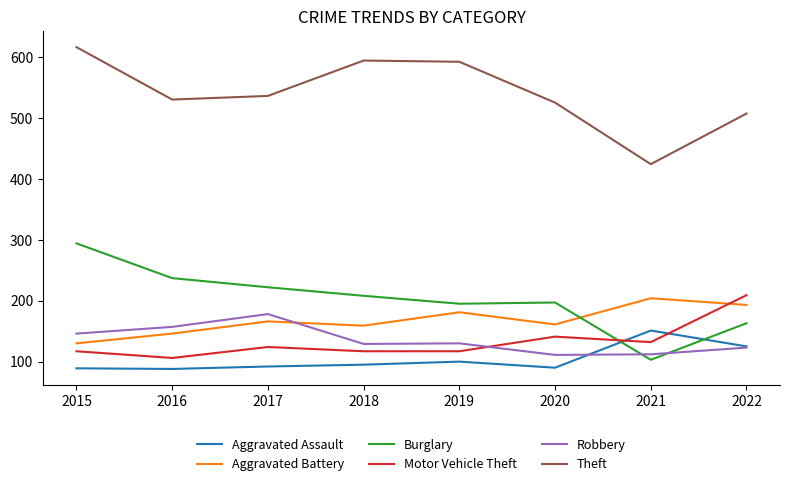

Which series has the widest spread of values?

Theft